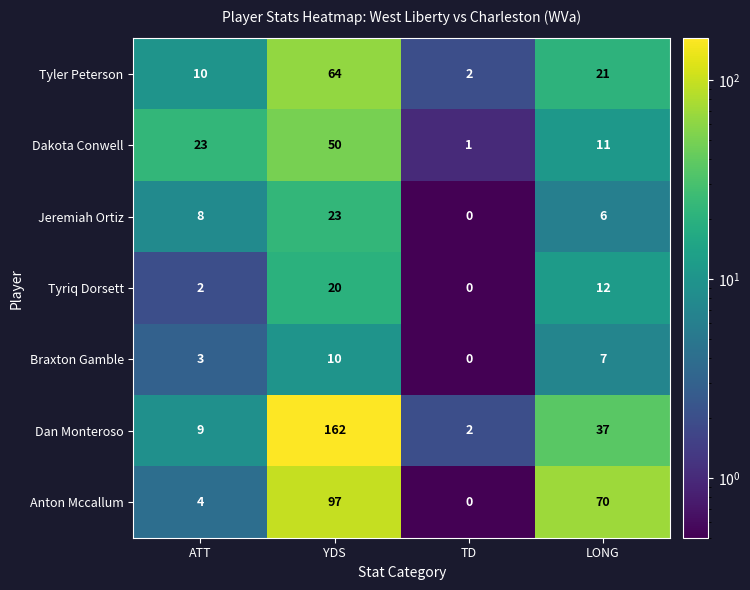

Reading left to right, what are all the values shown in this chart?

Tyler Peterson: ATT=10	YDS=64	TD=2	LONG=21
Dakota Conwell: ATT=23	YDS=50	TD=1	LONG=11
Jeremiah Ortiz: ATT=8	YDS=23	TD=0	LONG=6
Tyriq Dorsett: ATT=2	YDS=20	TD=0	LONG=12
Braxton Gamble: ATT=3	YDS=10	TD=0	LONG=7
Dan Monteroso: ATT=9	YDS=162	TD=2	LONG=37
Anton Mccallum: ATT=4	YDS=97	TD=0	LONG=70